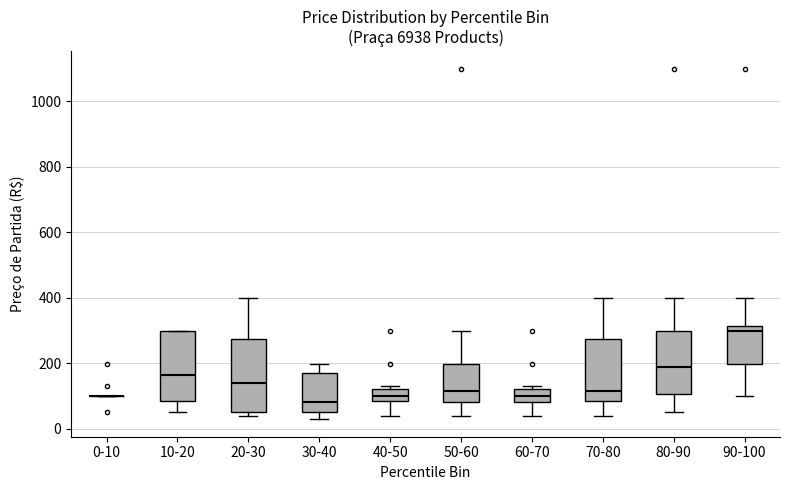

Where does the median line of the box for 40-50 sit on the y-axis? The values are not printed on the chart, so give them approximately, as read against the axis.

100